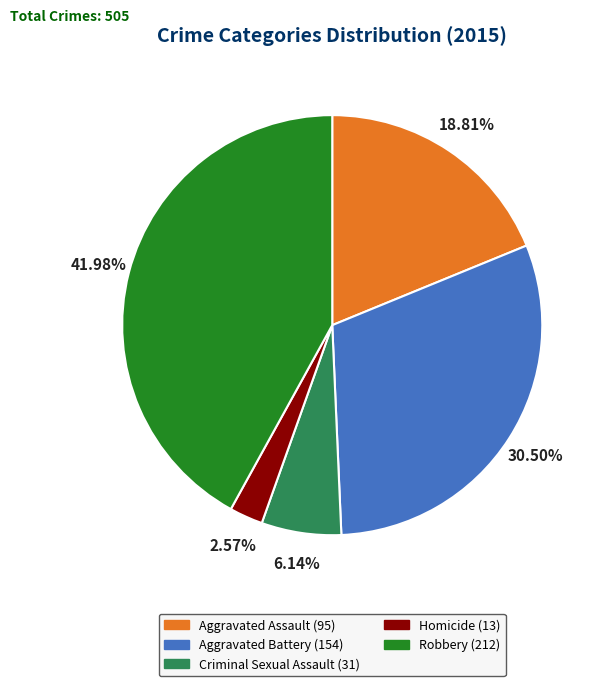

To the nearest percent, what is the difference between the largest and smallest slice percentages?

39%